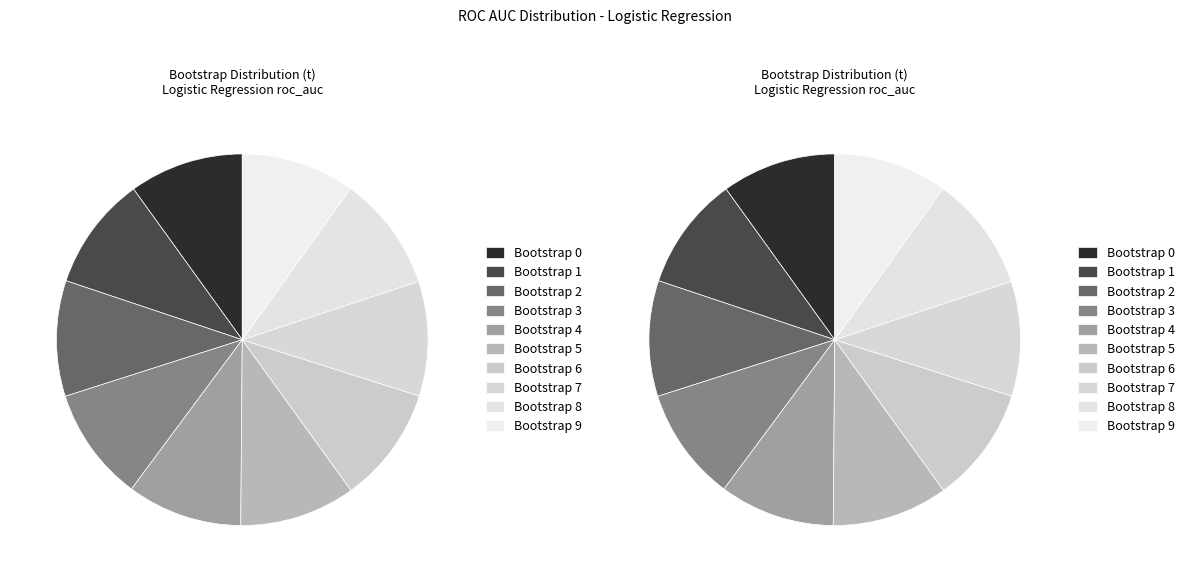

Does any single category account for the majority?

No